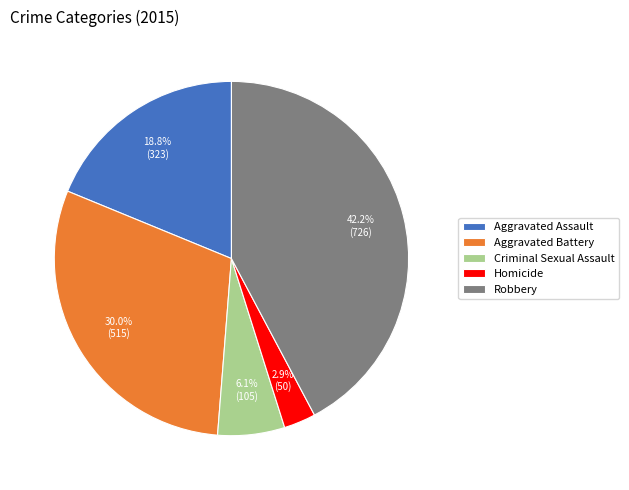

How much of the chart is everything except Homicide?

97.1%